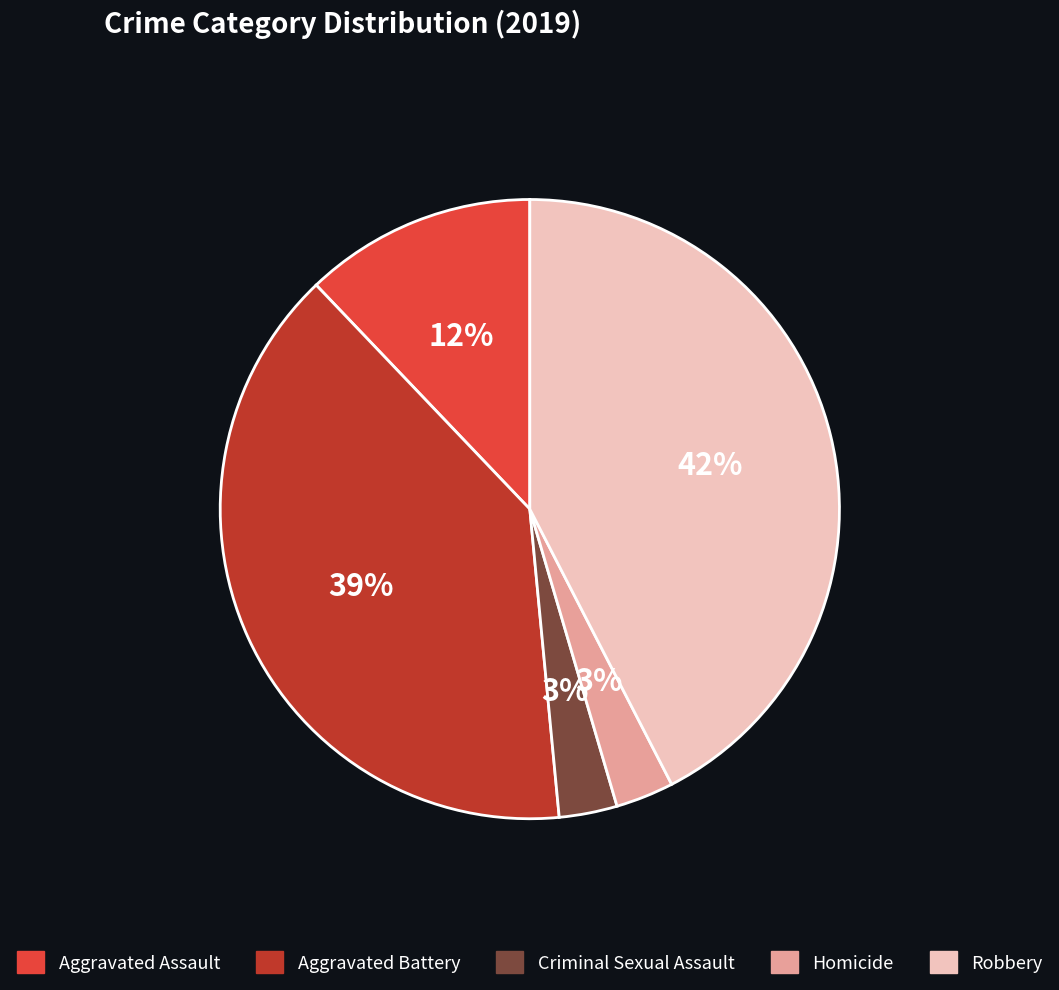

Count the number of slices in the pie.

5